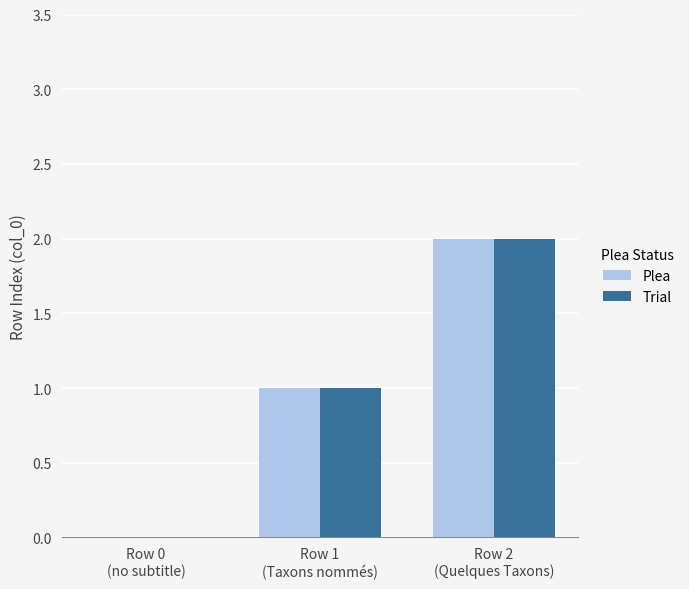

The Plea series shows 1 at Row 1
(Taxons nommés). True or false?

True